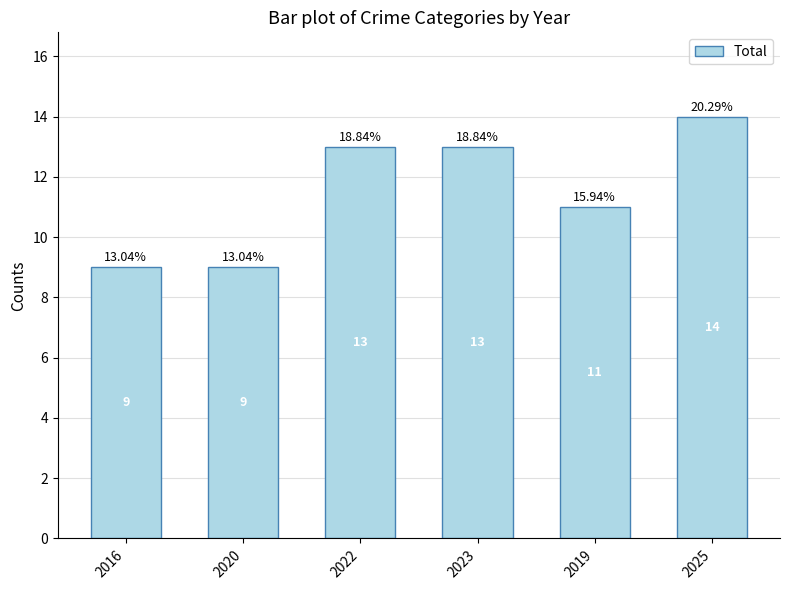

What is the smallest value displayed?

9